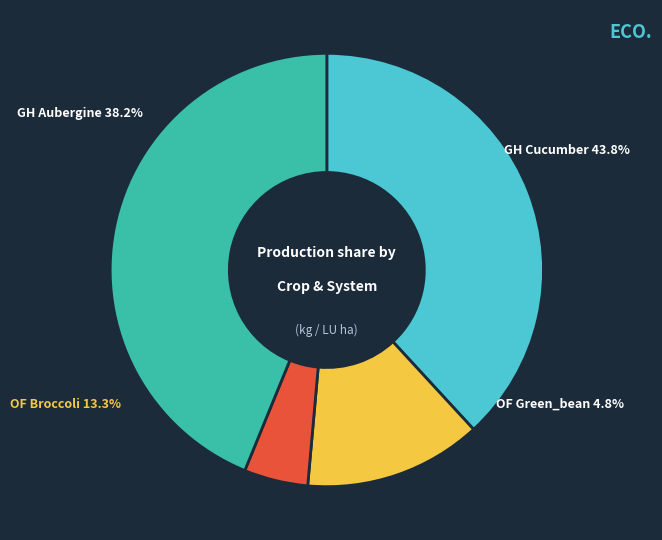

Which slice is the largest?

GH Cucumber